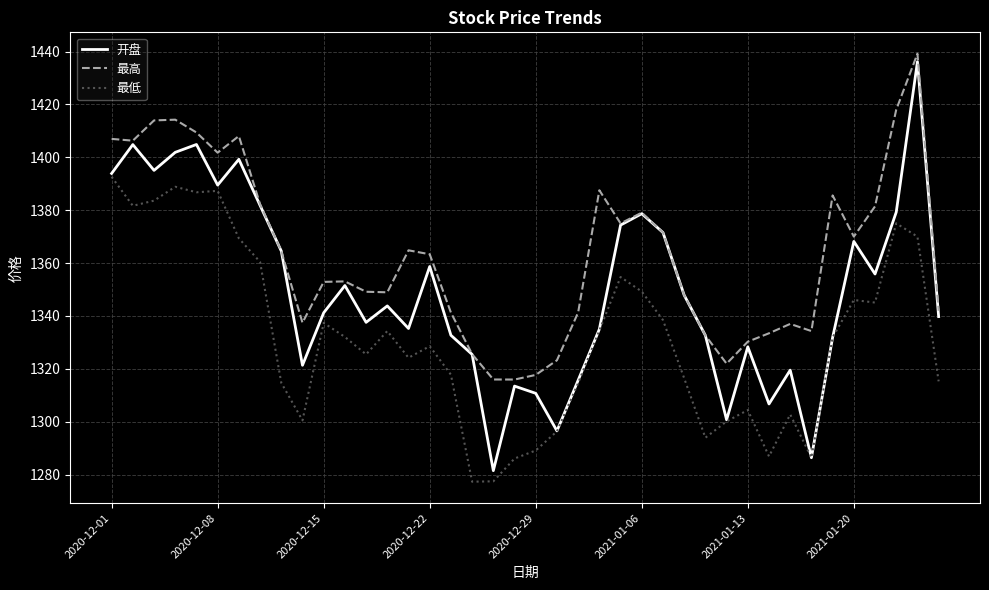

True or false: 开盘 has more than 2 points higher than both neighbors.

True